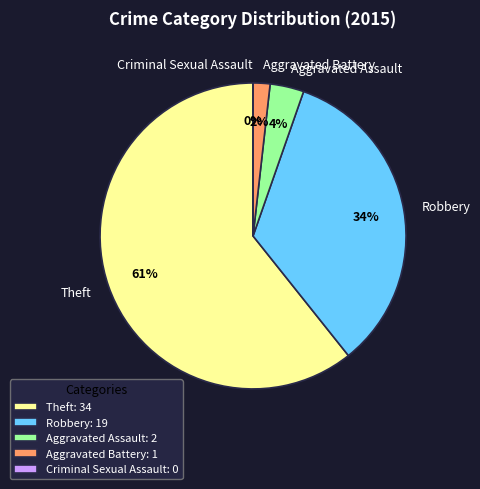

Is there any slice that represents more than half of the pie?

Yes